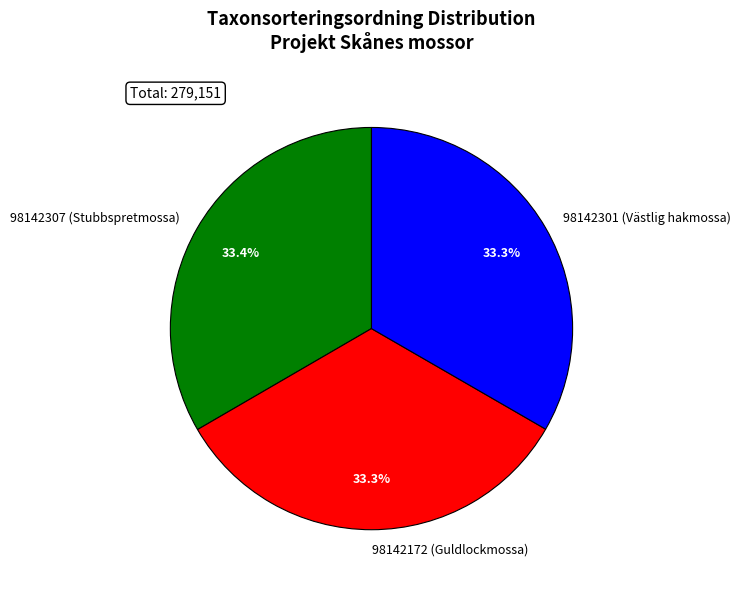

Is there a majority slice in this chart?

No